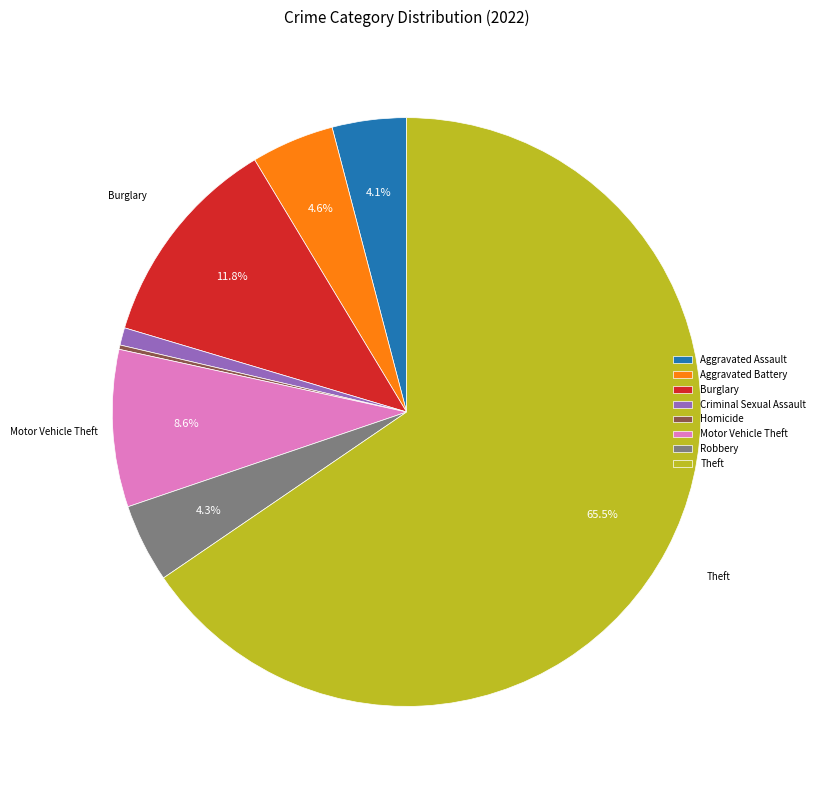

What is the ratio of the value at Robbery to the value at Aggravated Battery?

0.9